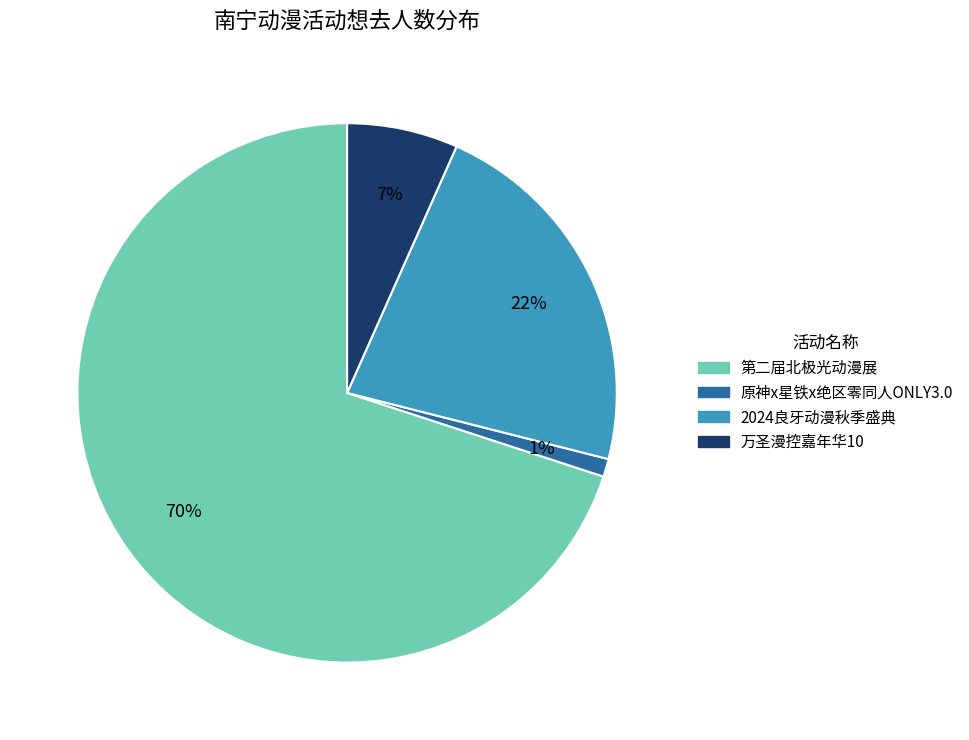

Does any single category account for the majority?

Yes